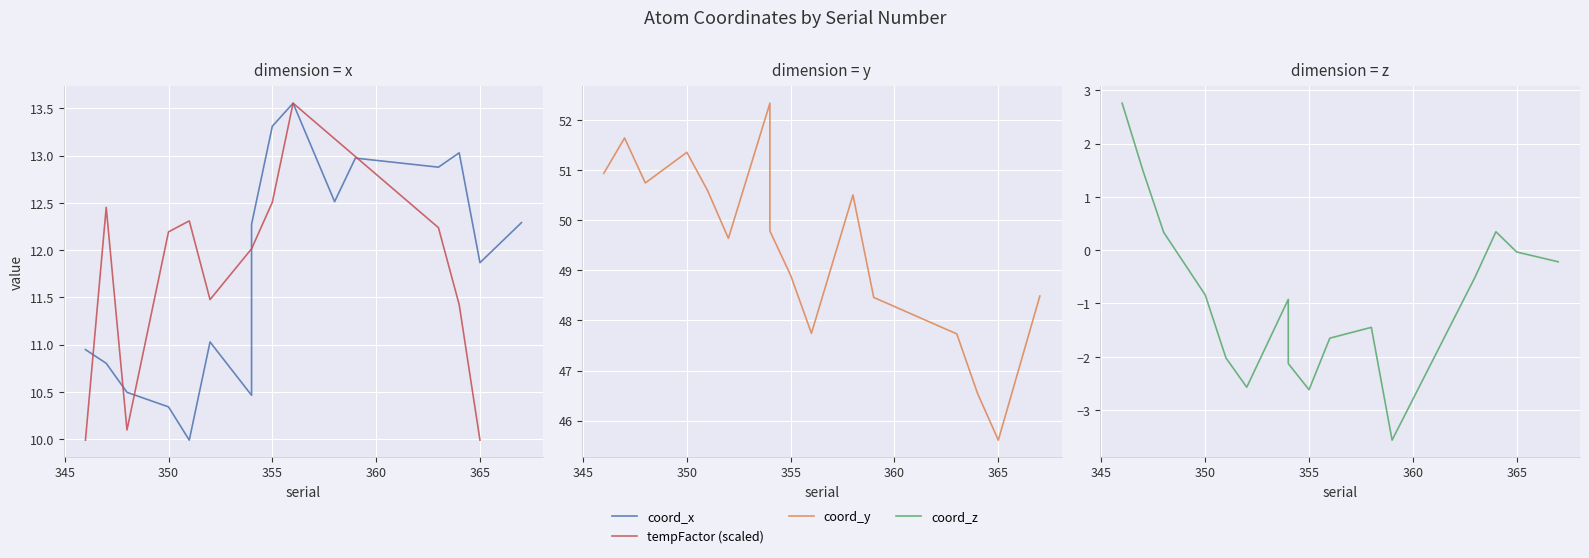

True or false: y and x intersect in this chart.

False